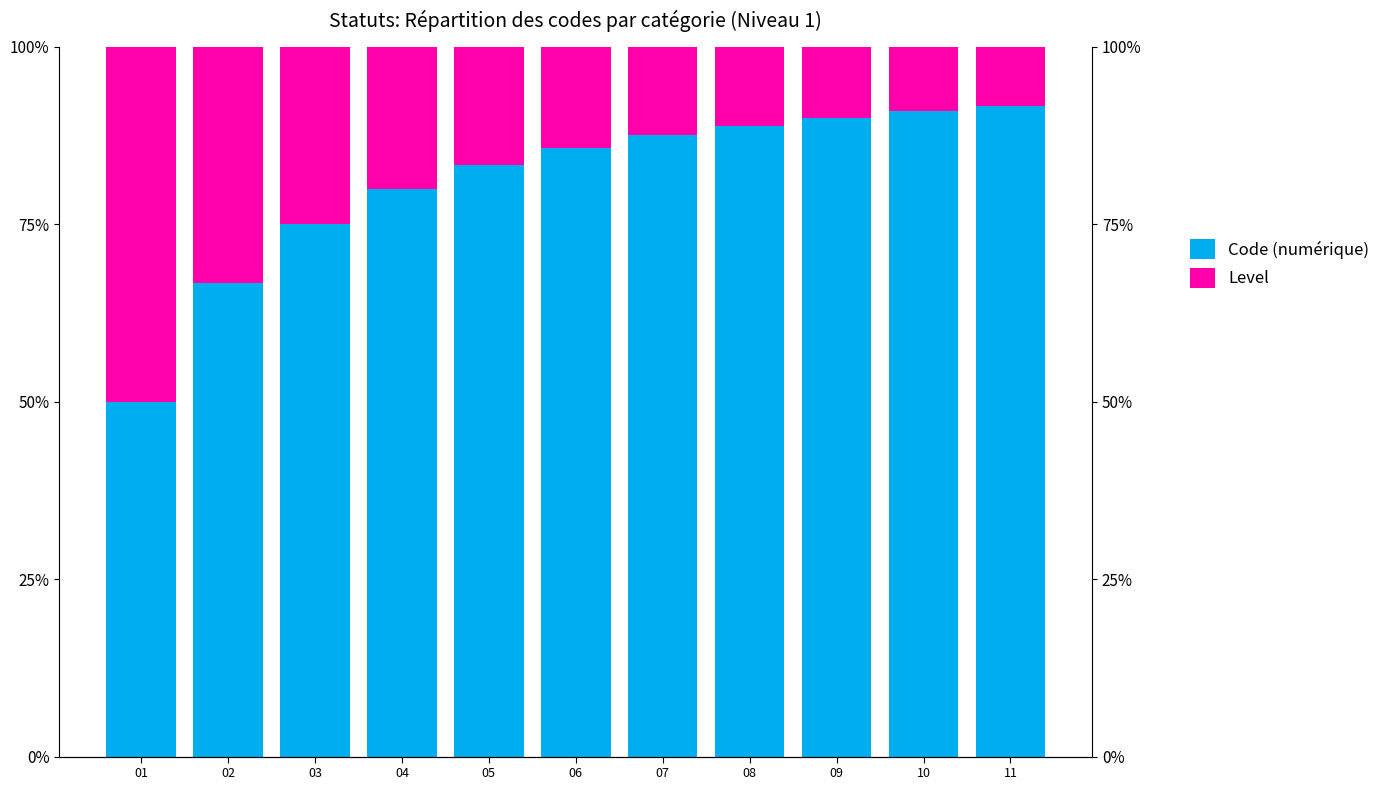

Is it true that Code (numérique) equals 1.3 at 03?

False